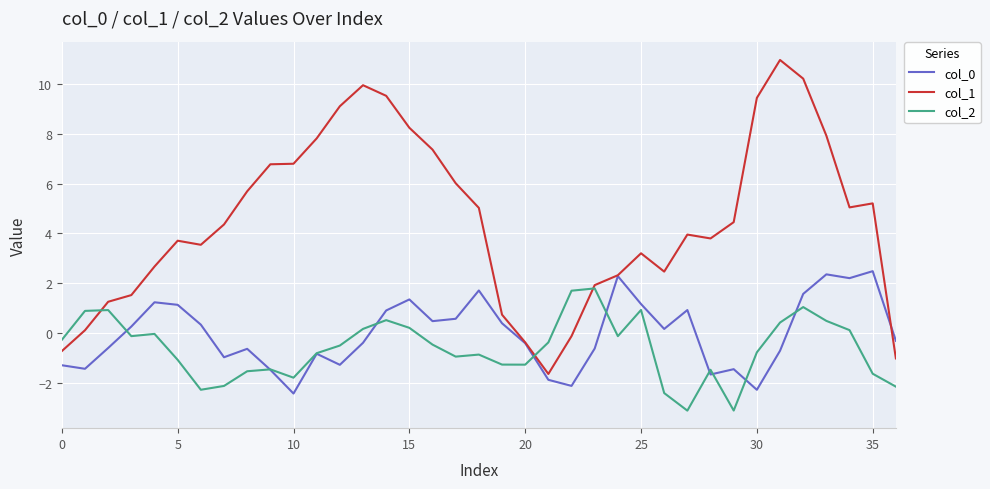

What is the lowest value of the col_2 series?

-3.1